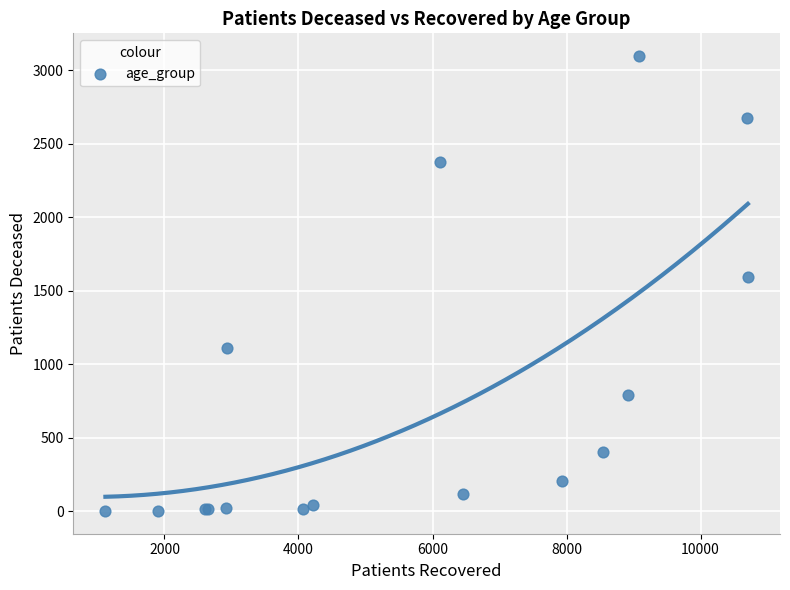

What Y value in the scatter plot is closest to 1549?

1592